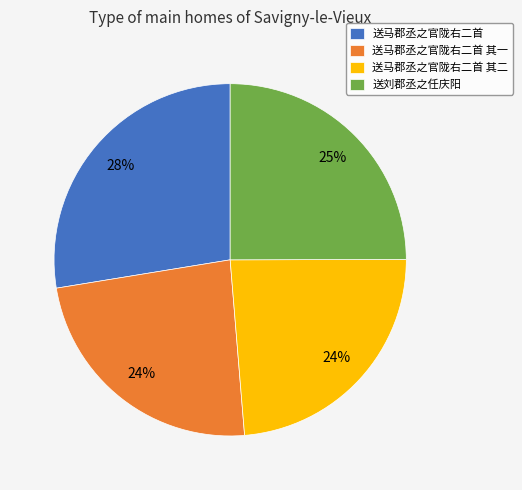

Do 送刘郡丞之任庆阳 and 送马郡丞之官陇右二首 together represent more than half of the pie?

Yes